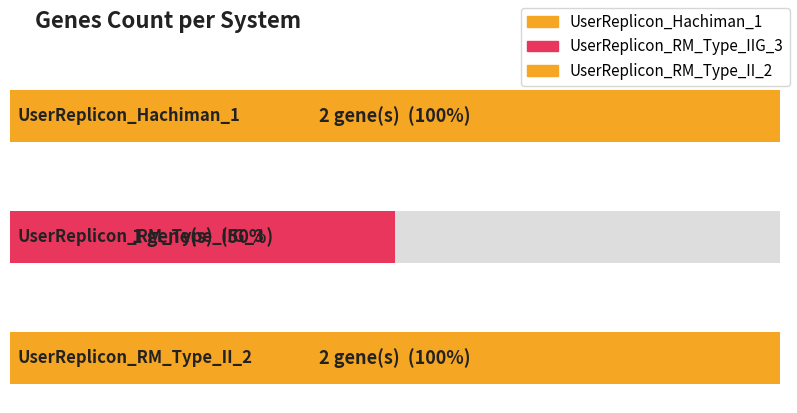

Between UserReplicon_RM_Type_IIG_3 and UserReplicon_RM_Type_II_2, which is larger?

UserReplicon_RM_Type_II_2